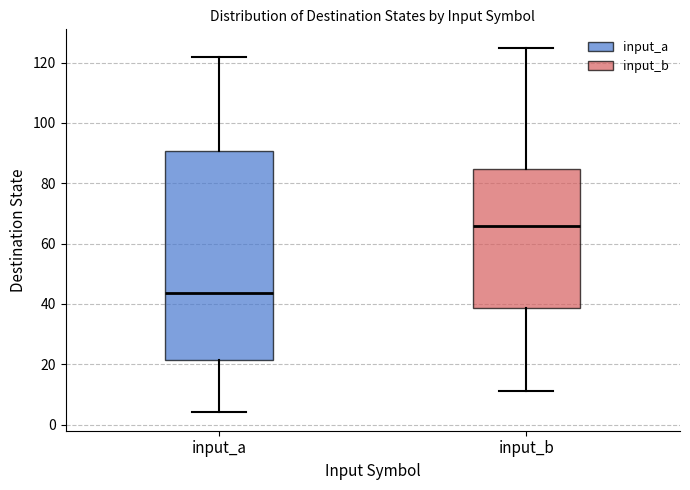

Reading left to right, read every box against the y-axis: the position of its median line, the range the box covers, and the ends of its whiskers. The values are not printed on the chart, so give them approximately, as read against the axis.

input_a: median 44, box 22 to 90, whiskers 4 to 122
input_b: median 66, box 38 to 84, whiskers 12 to 126